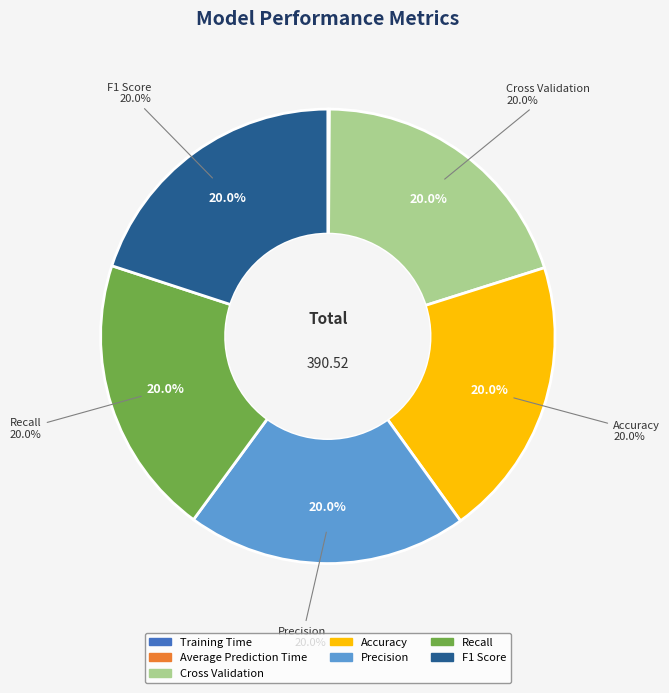

What is the change in value from Cross Validation to Precision?

-0.1